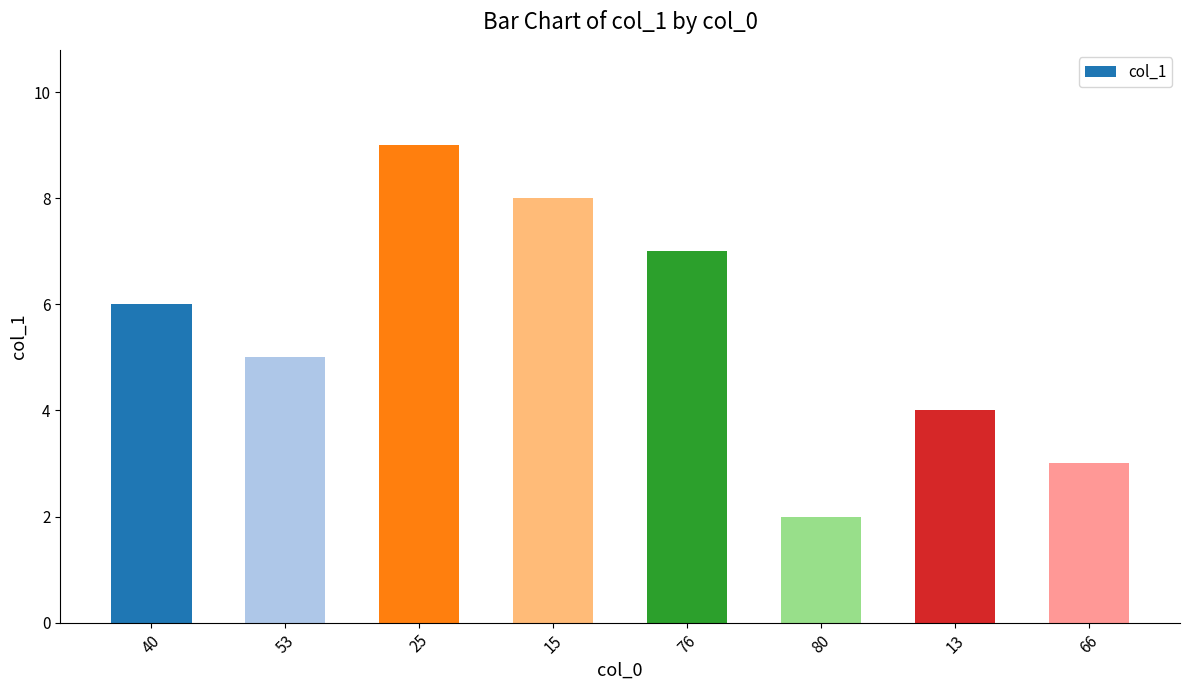

What is the label of the 3rd bar from the left?

25